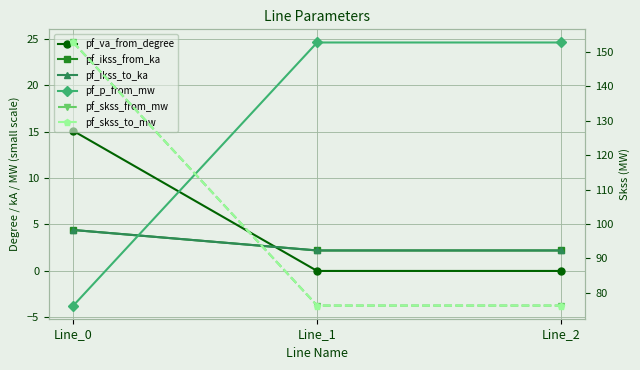

The value of pf_skss_to_mw at Line_2 is 76.3. True or false?

True